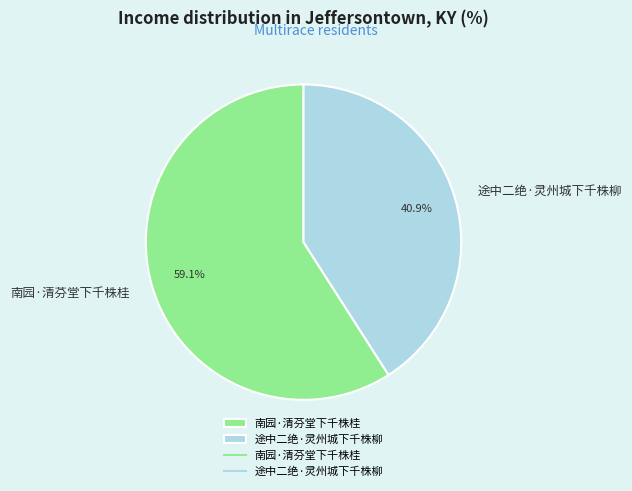

True or false: 途中二绝·灵州城下千株柳 accounts for 28% of the total.

False